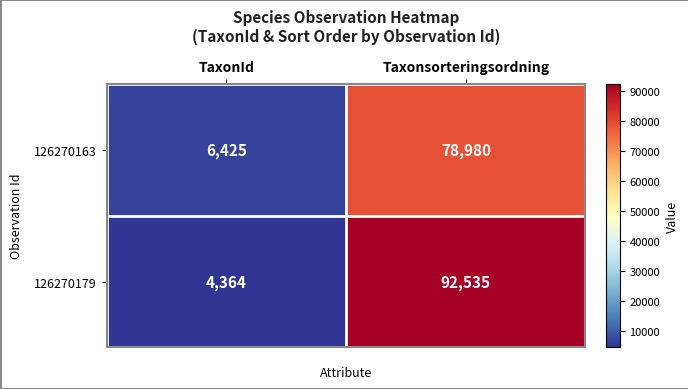

What value does the 126270179 series have at TaxonId?

4364